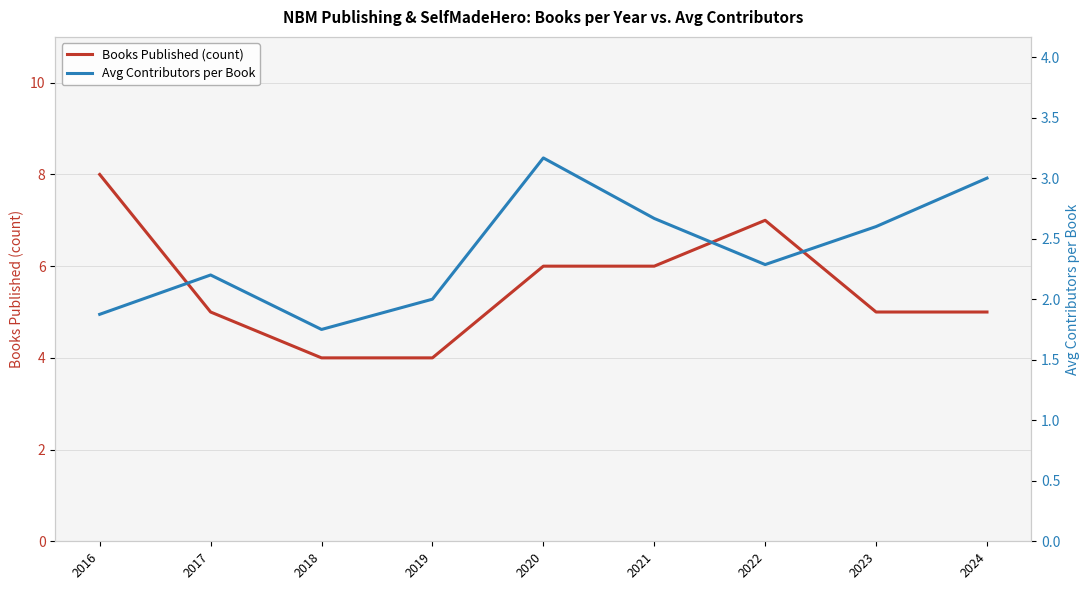

Reading left to right, extract all data points from this chart.

Books Published (count): 8.0	5.0	4.0	4.0	6.0	6.0	7.0	5.0	5.0
Avg Contributors per Book: 1.9	2.2	1.8	2.0	3.2	2.7	2.3	2.6	3.0